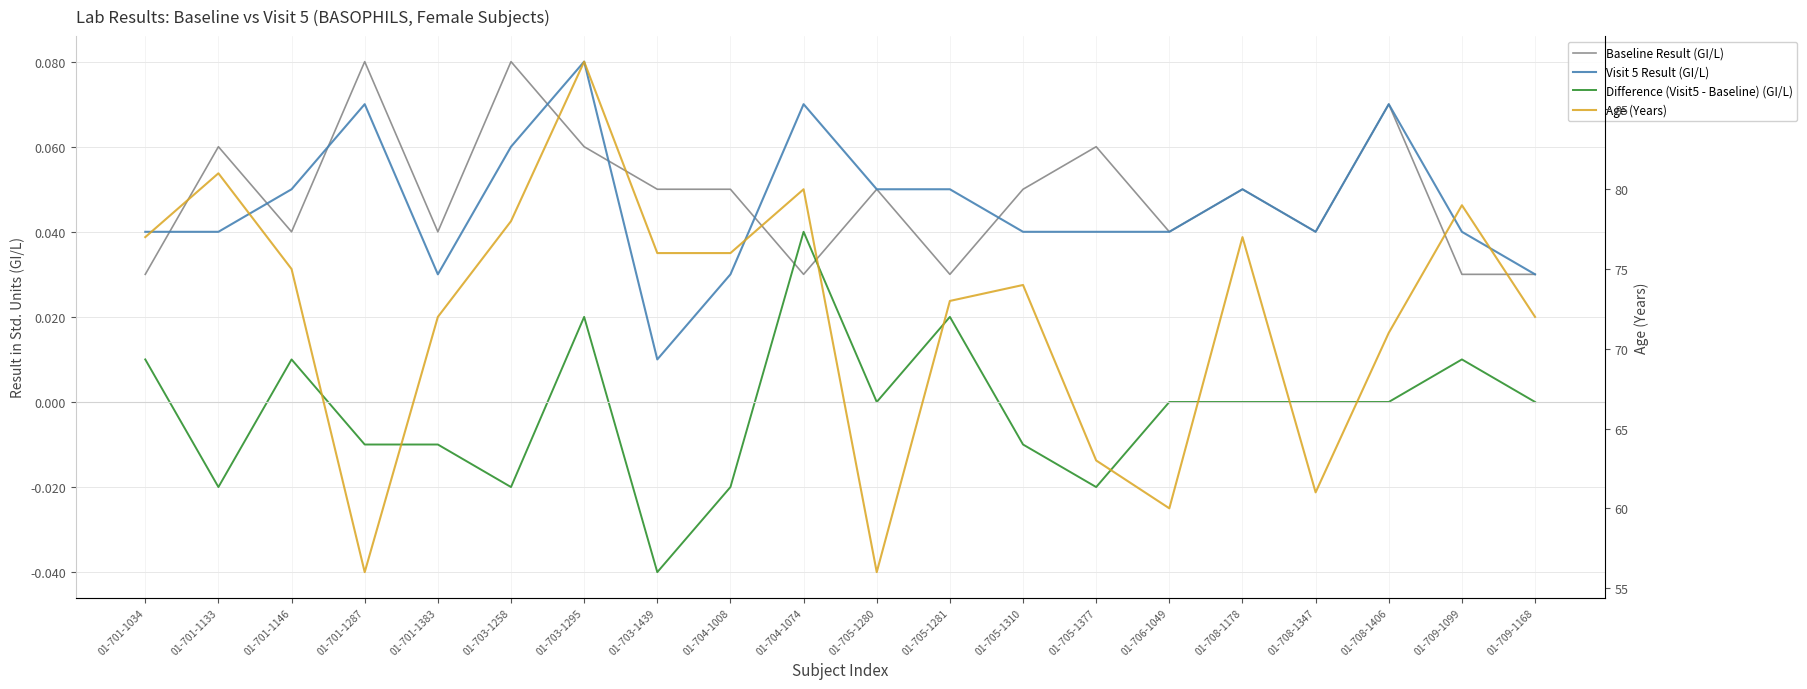

At which category is the sum across all series the highest?

01-703-1295